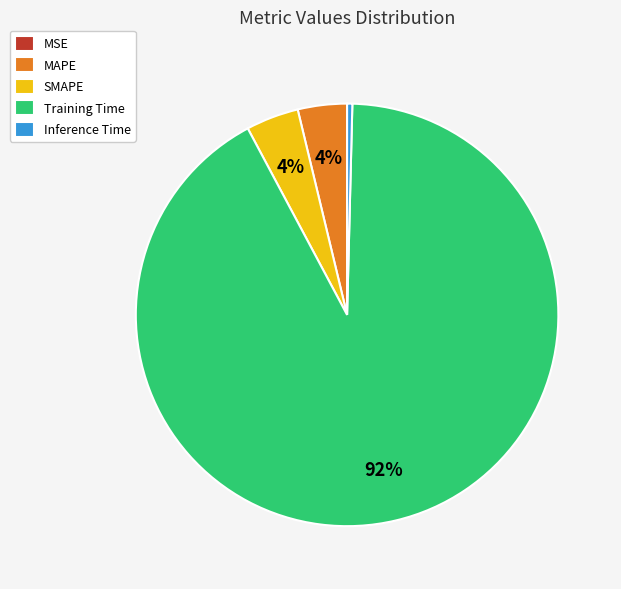

Does MAPE represent more than half of the total?

No